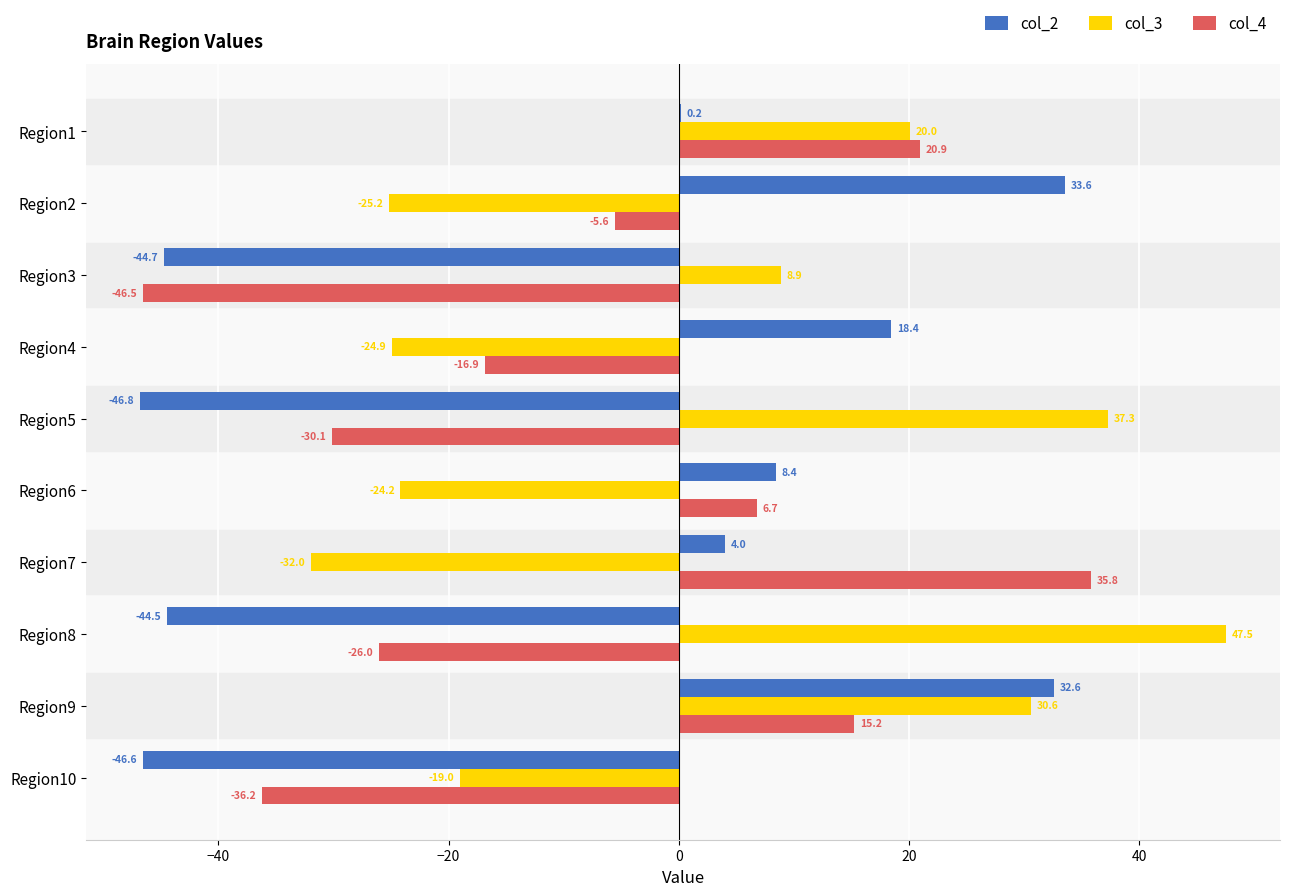

What is the sum of the col_4 values at Region9 and Region3?

-31.3